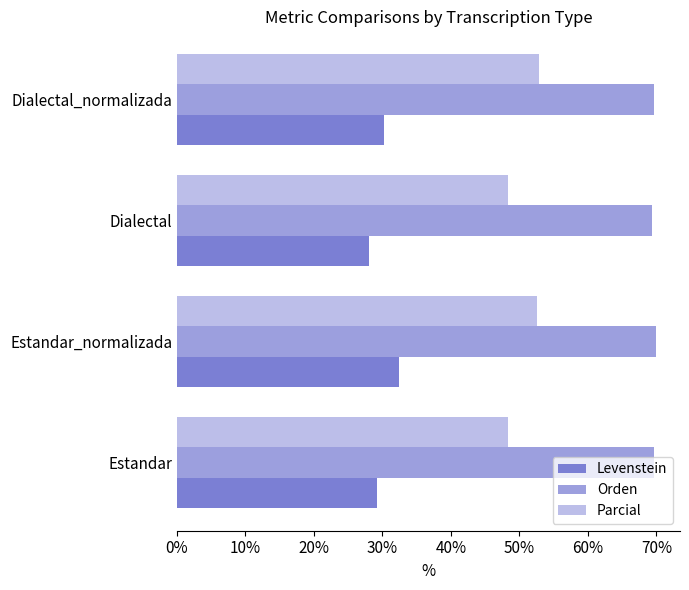

How many values in the Levenstein series are below 30?

2